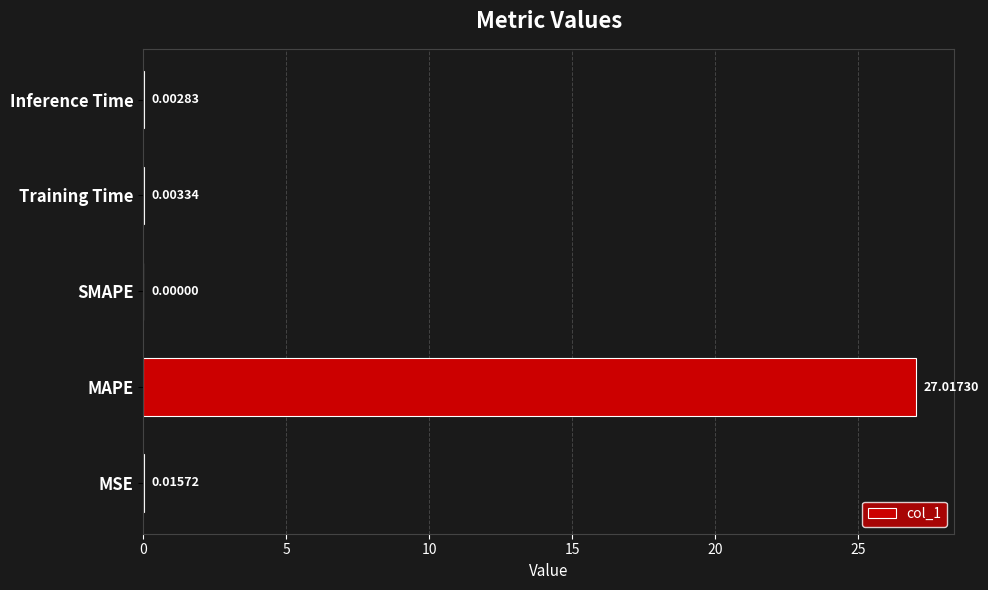

Which has a higher value, MAPE or MSE?

MAPE